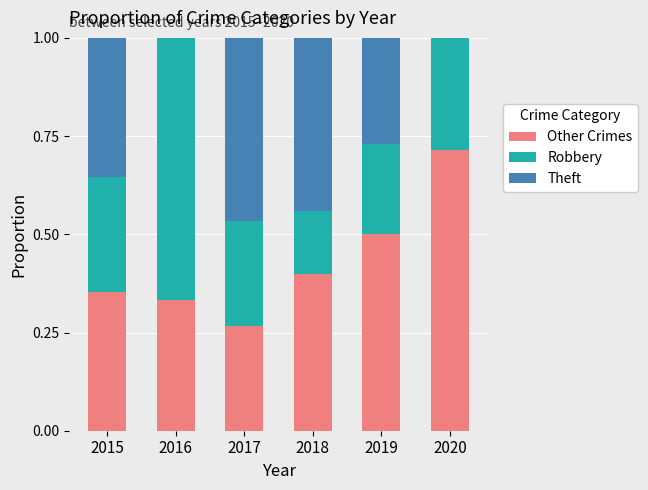

What is the sum of all Theft values?

3.1